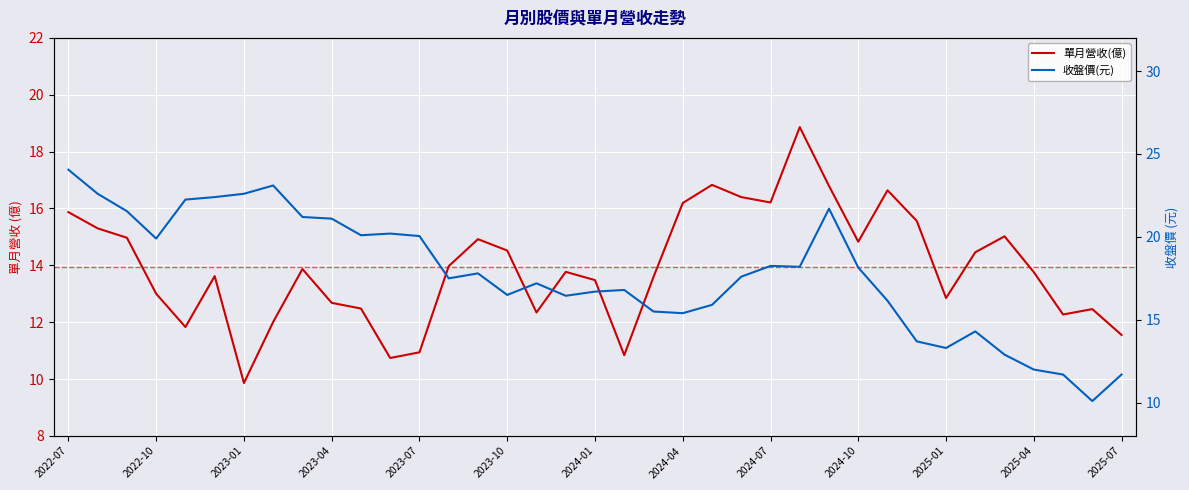

At which label does 單月營收(億) first exceed 13?

2022-07